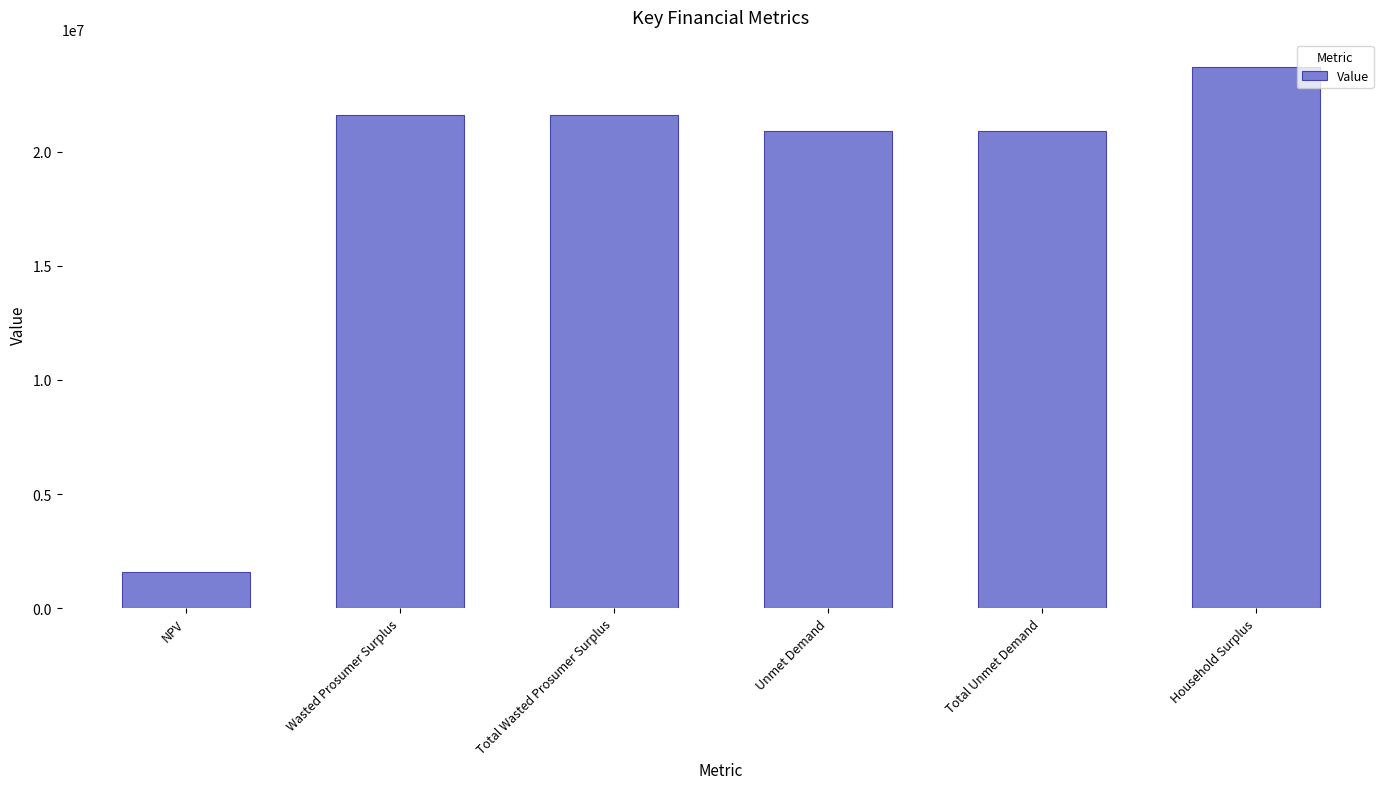

How many values are below 21632595?

3